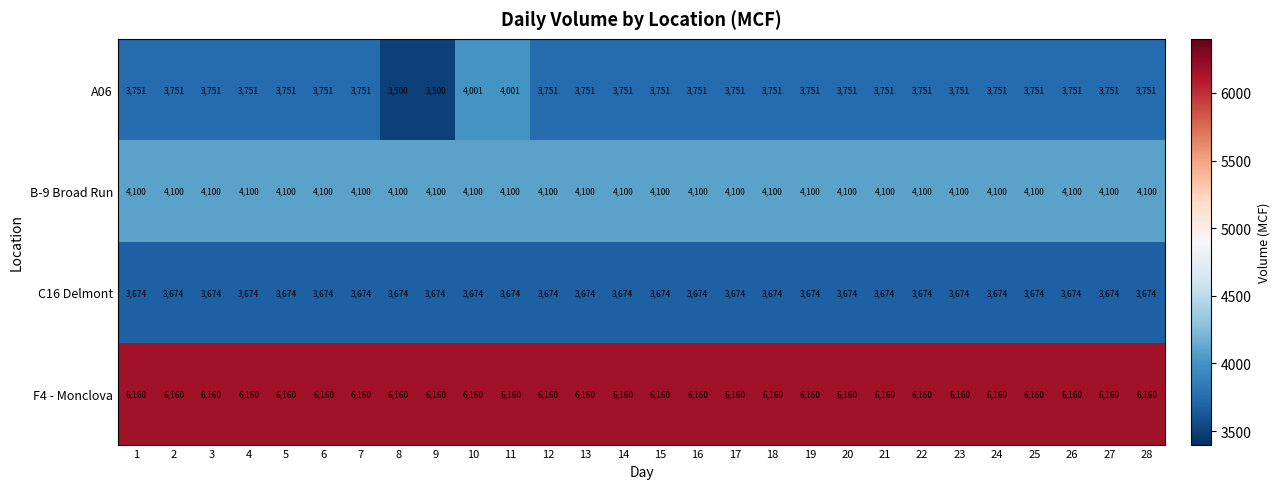

What is the approximate value of B-9 Broad Run at 19?

4100